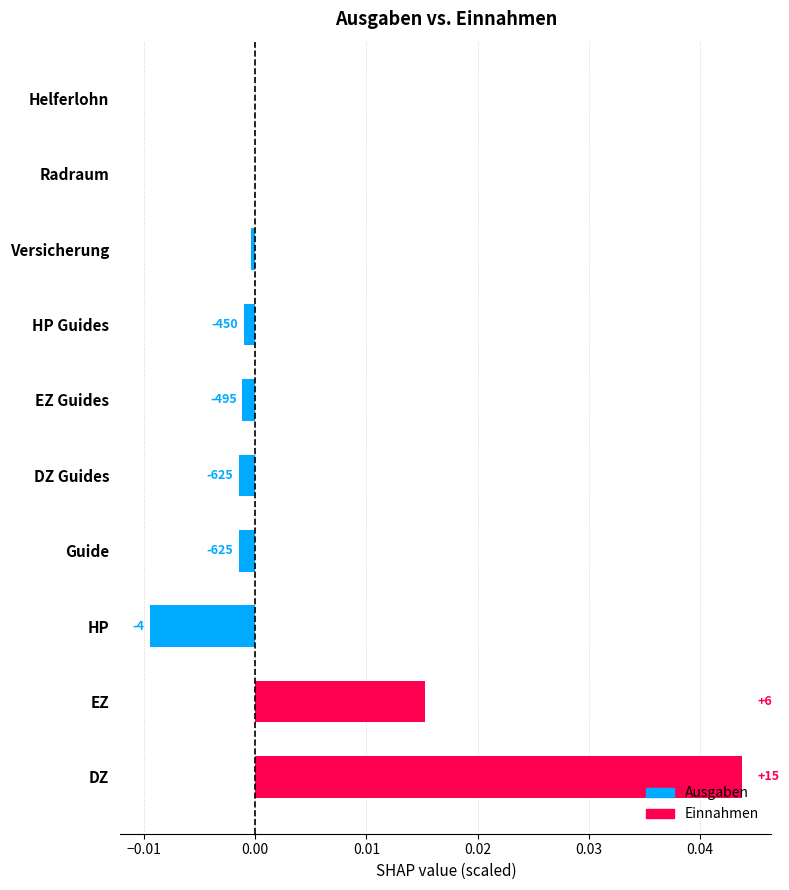

Are the bars horizontal?

Yes